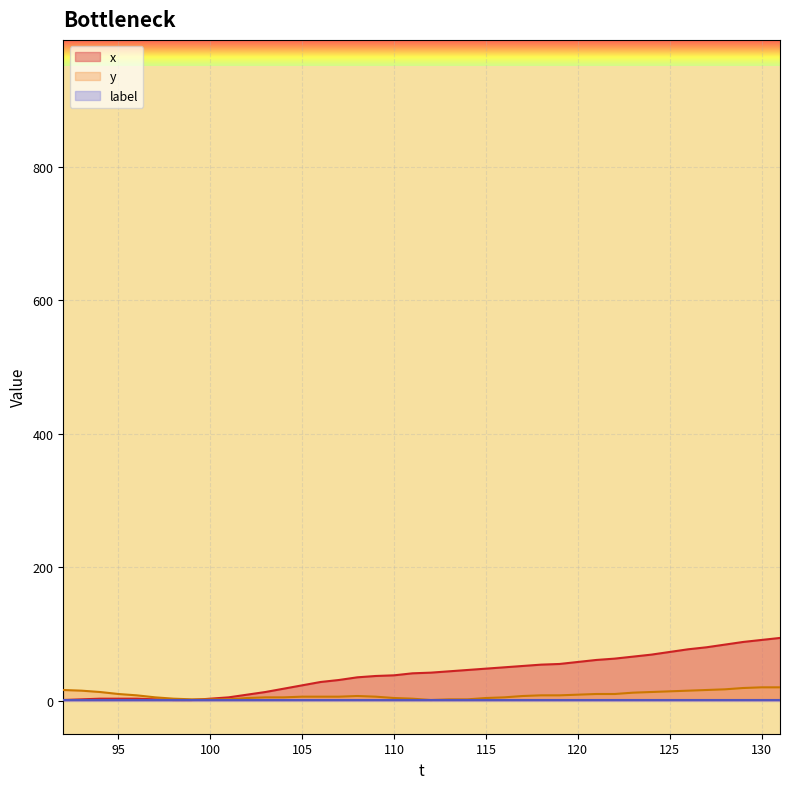

What is the maximum value shown in the chart?

94